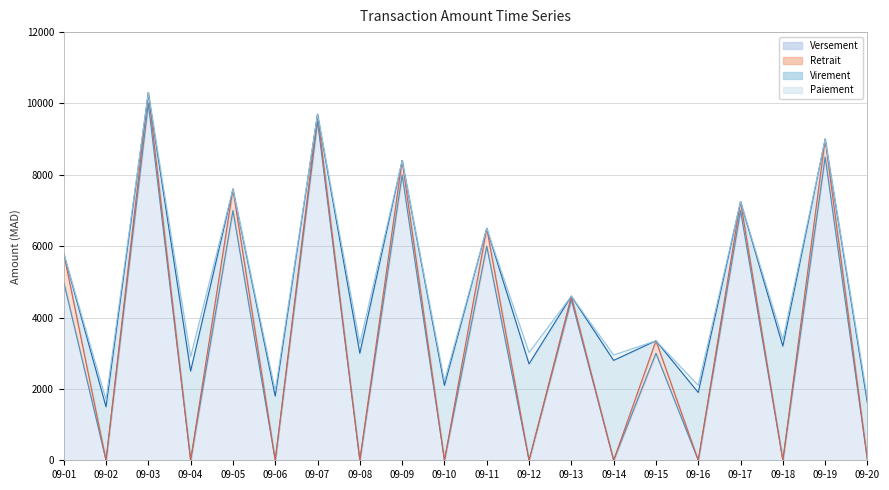

How many data points in Virement are above 1500?

9